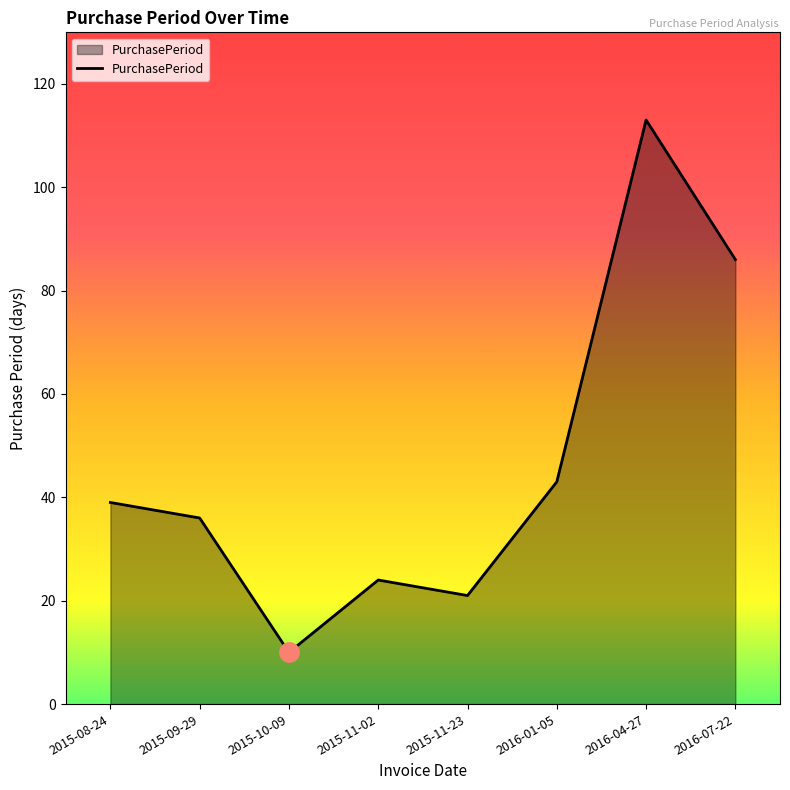

Approximately how many times larger is the value at 2016-07-22 compared to 2016-01-05?

2.0